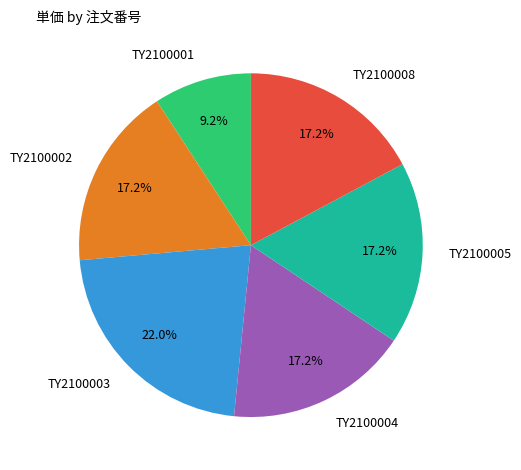

To the nearest percent, what is the difference between the largest and smallest slice percentages?

13%